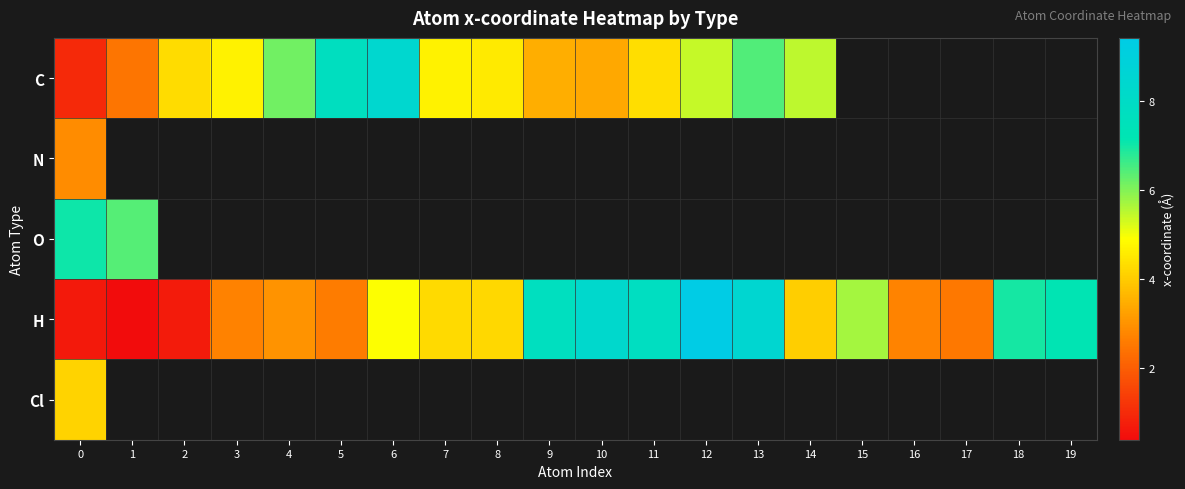

What is the average value of the H series?

4.7